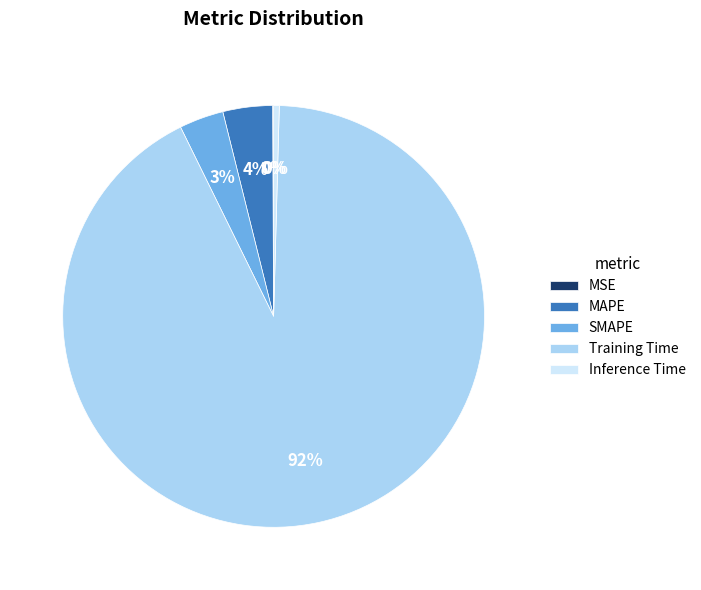

Which slice represents more than half of the pie?

Training Time